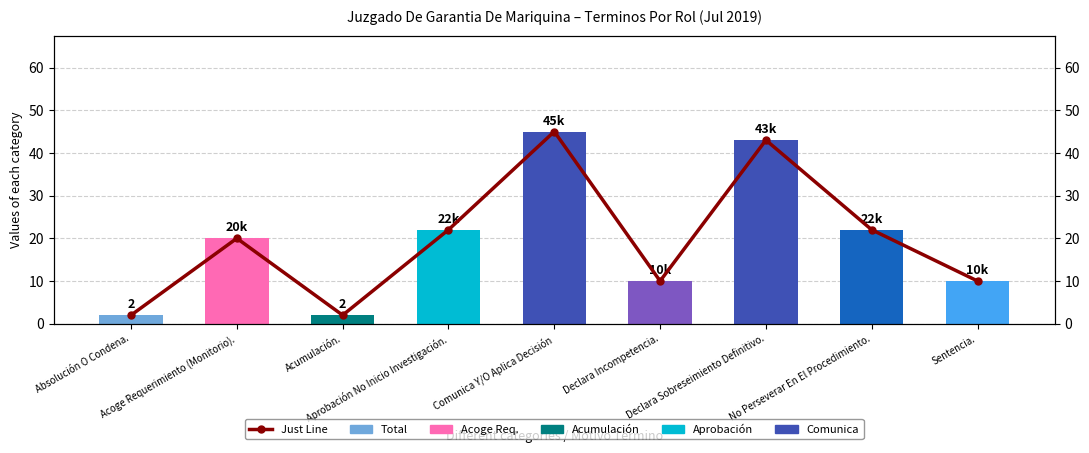

What is the difference between the maximum and minimum values in the Just Line series?

43